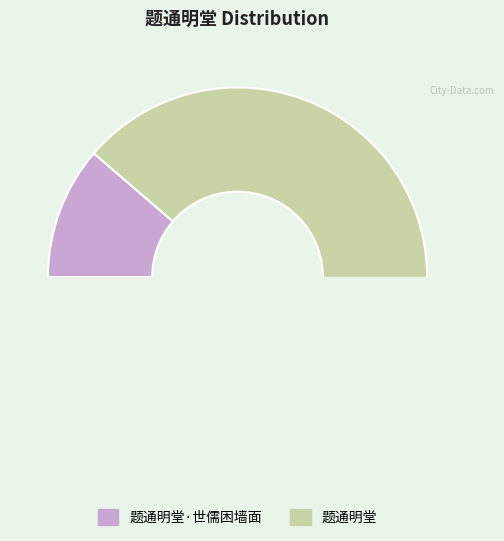

What is the total percentage of 题通明堂 and 题通明堂·世儒困墙面?

100.0%